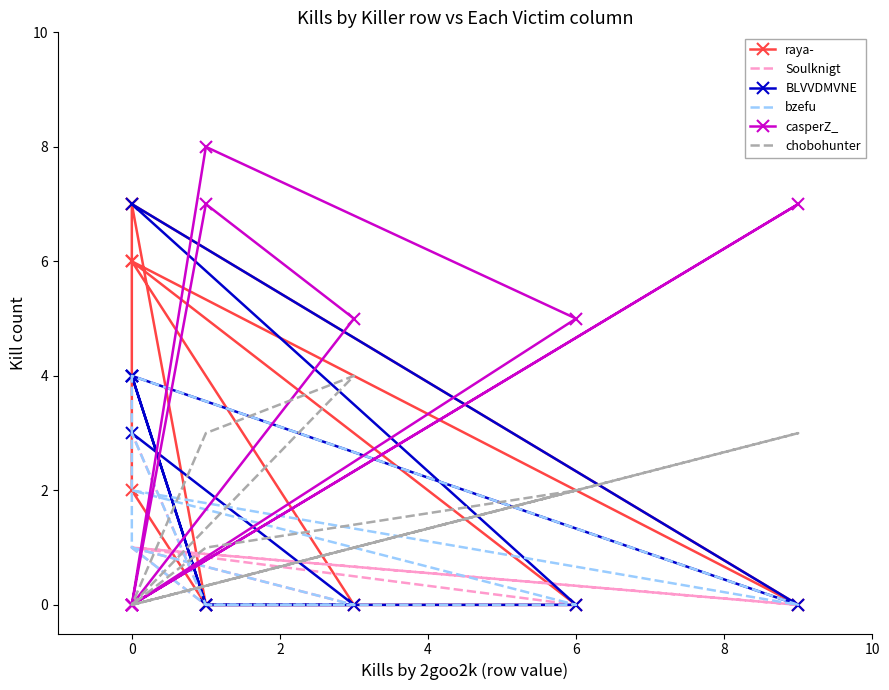

What is the difference between the maximum and minimum values in the BLVVDMVNE series?

7